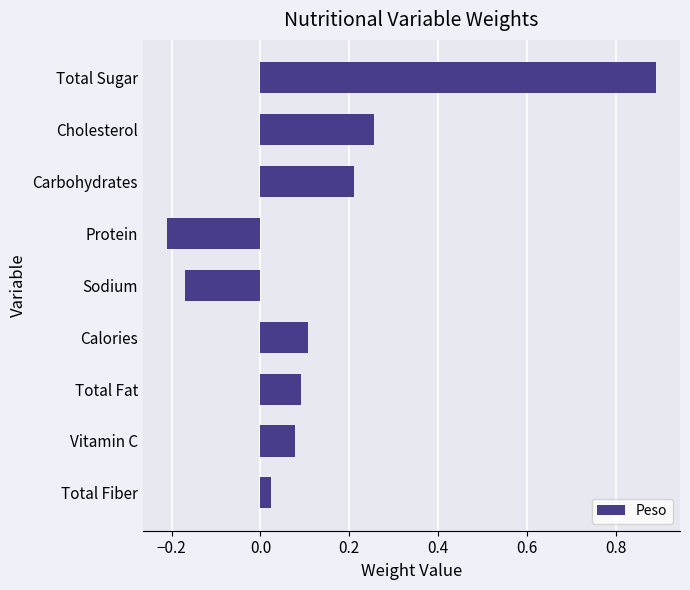

Which category has the lowest value across all series?

Protein